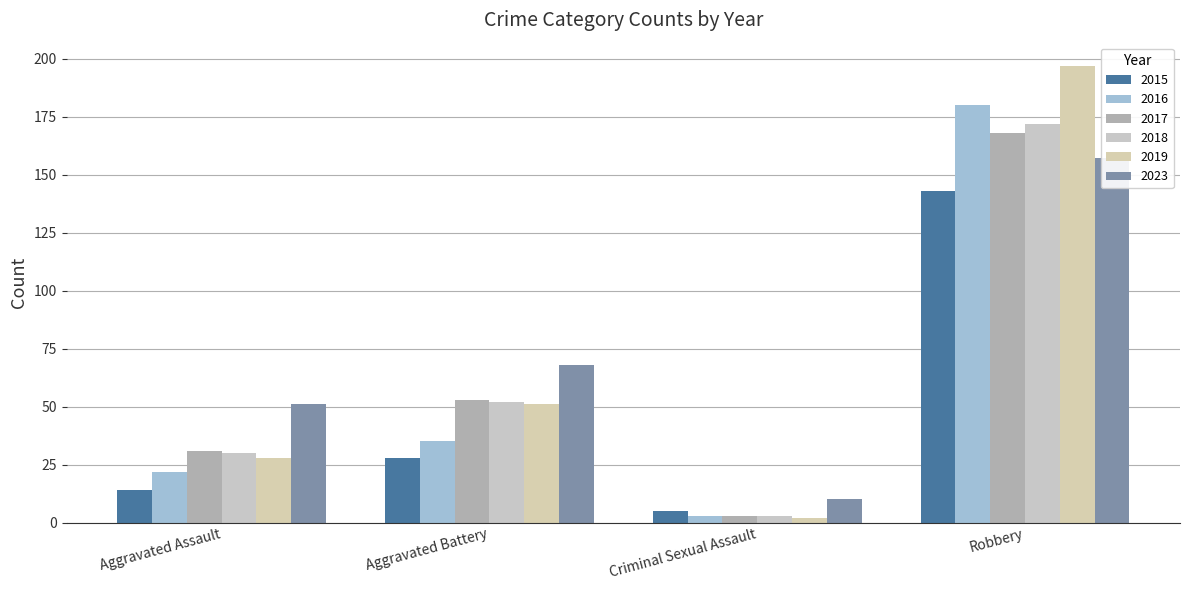

What is the maximum value shown in the chart?

197